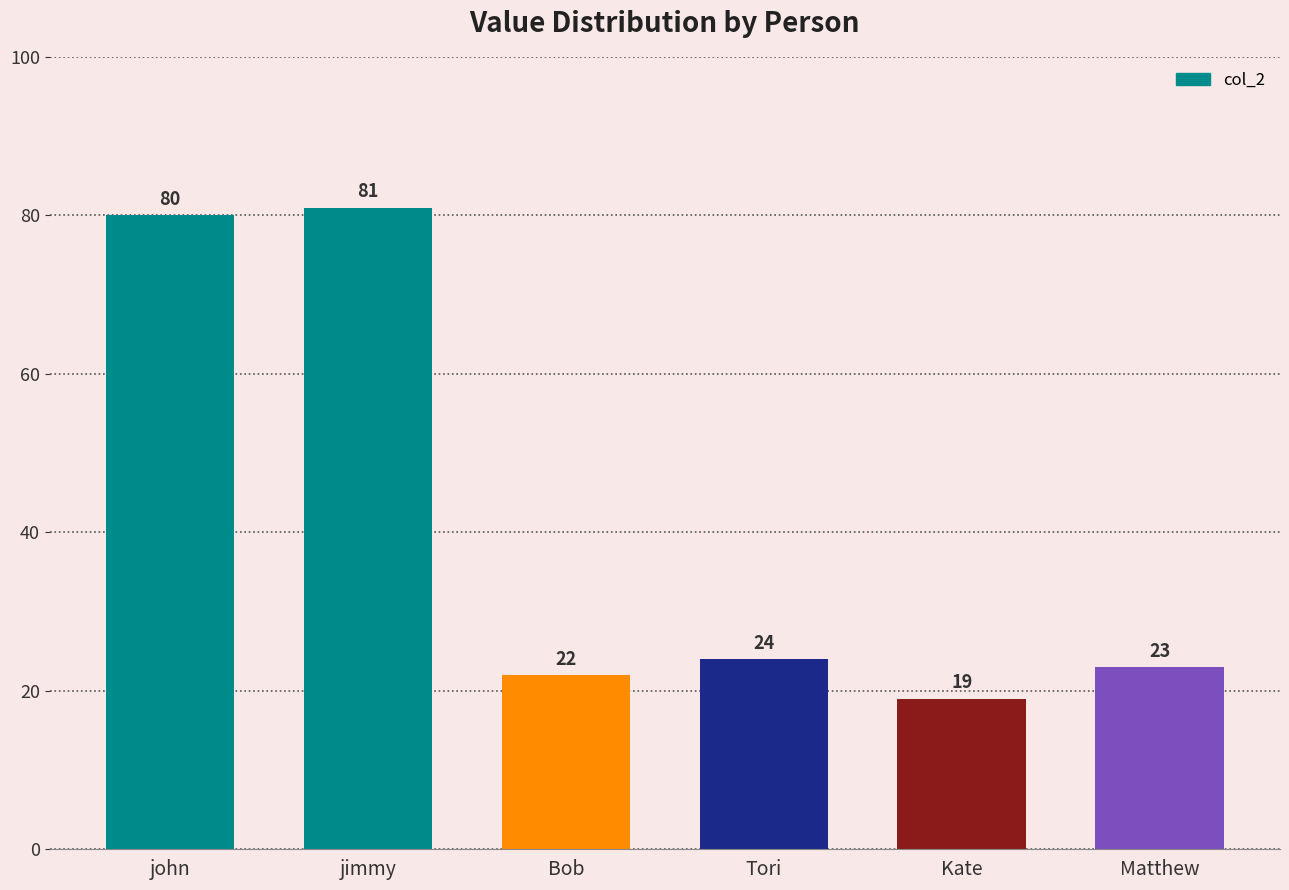

How many bars are there in total?

6